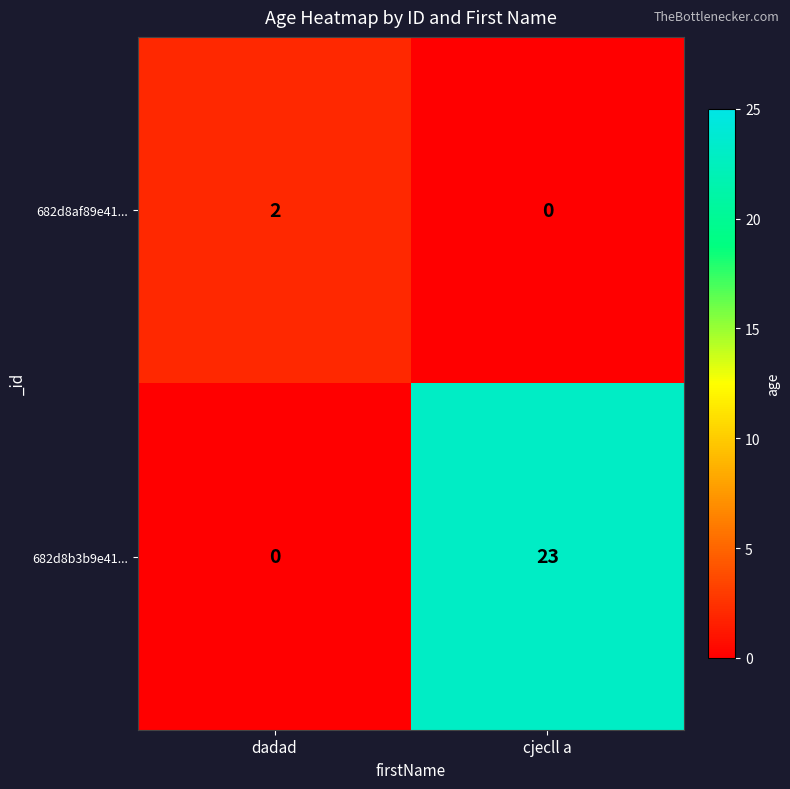

Which series has the largest total across all categories?

682d8b3b9e41...